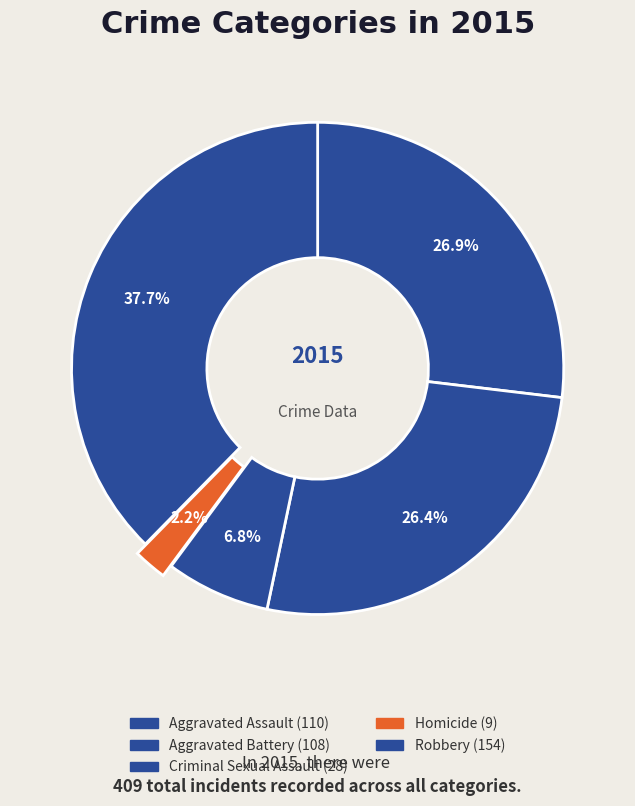

Which slice is the smallest?

Homicide